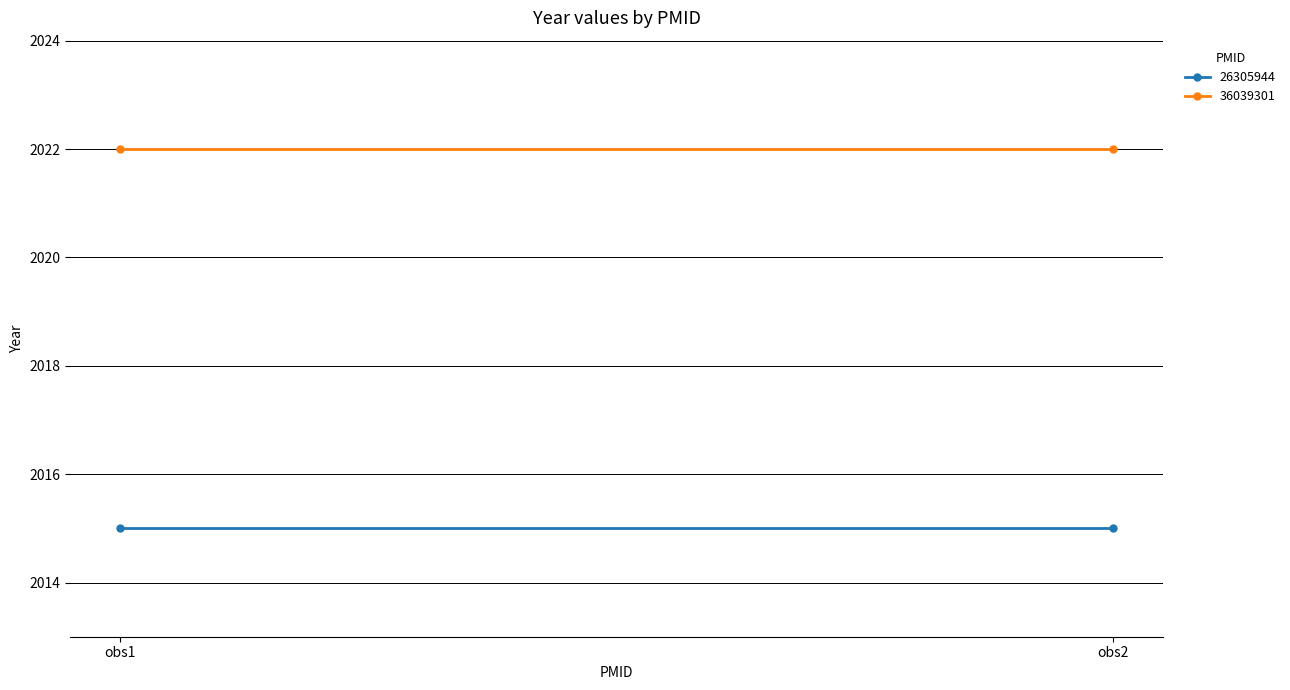

The 36039301 series shows 414 at 26305944. True or false?

False